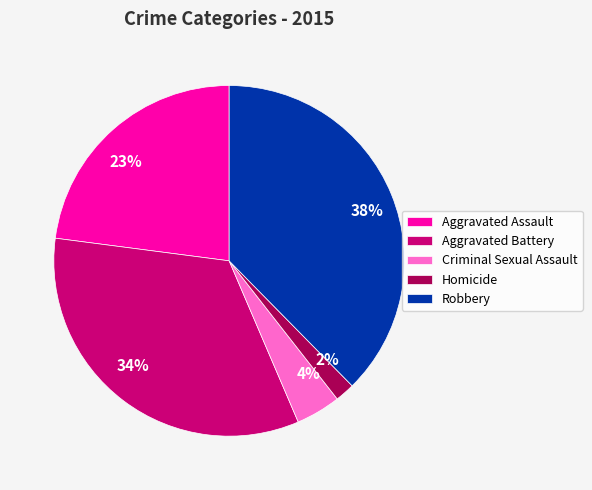

To the nearest percent, what is the difference between the Aggravated Assault and Aggravated Battery slice percentages?

11%